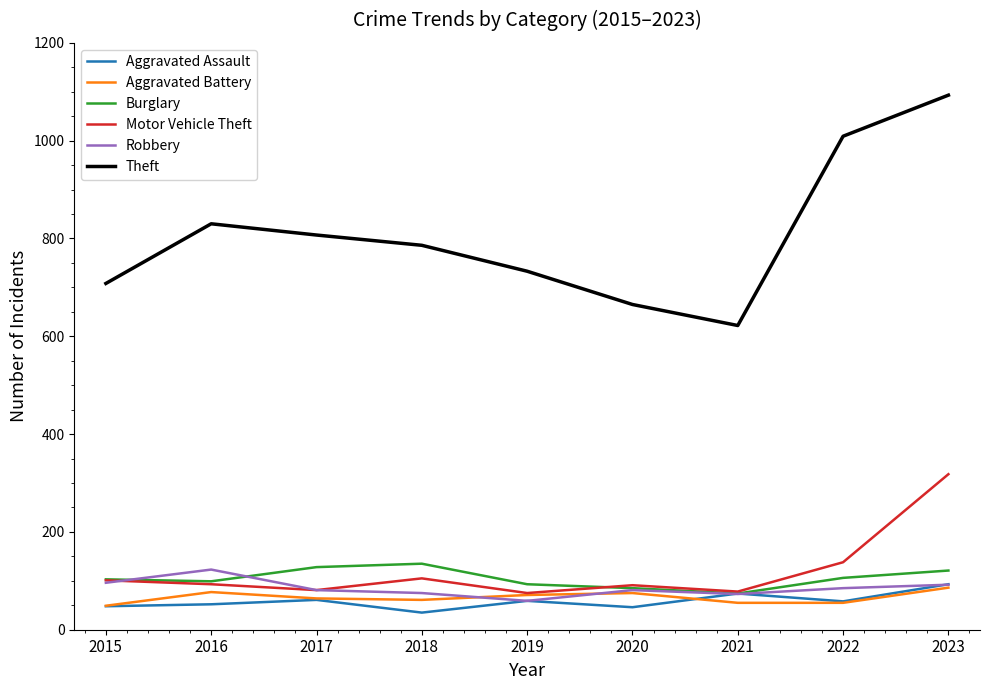

At which category is the sum across all series the highest?

2023